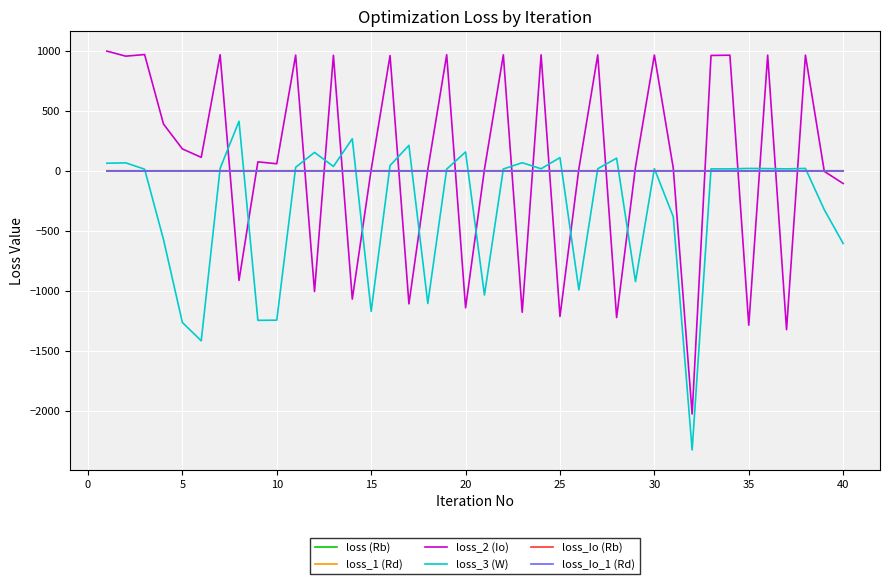

What is the maximum value shown in the chart?

997.5